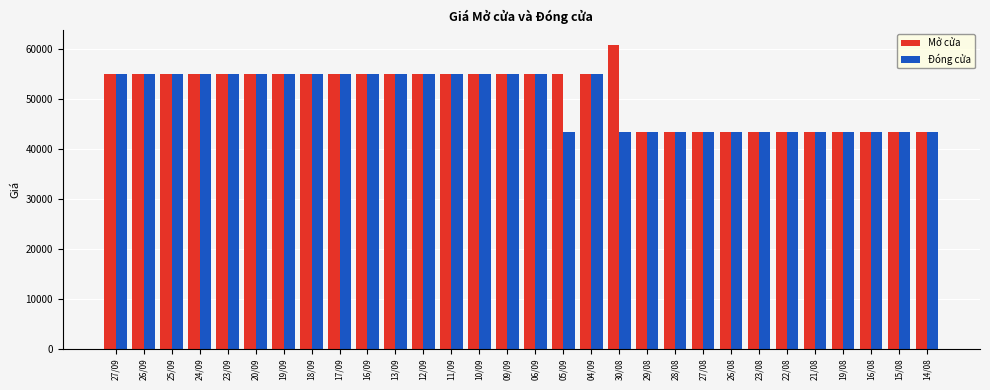

What is the highest value of the Mở cửa series?

60900